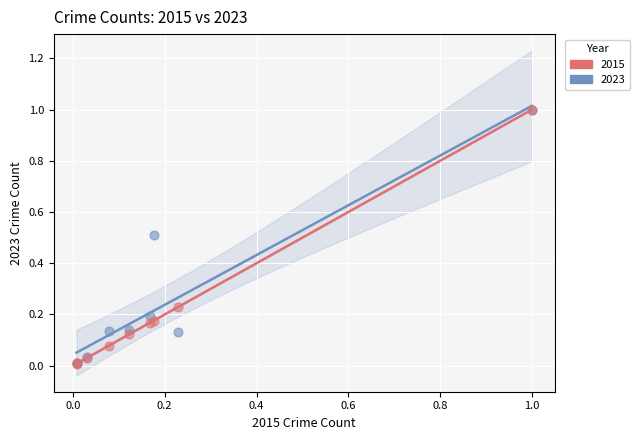

What are all the series names shown in the legend?

2015, 2023